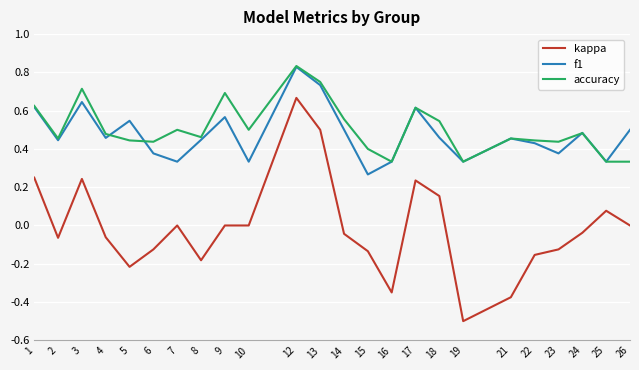

What is the sum of all f1 values?

11.4